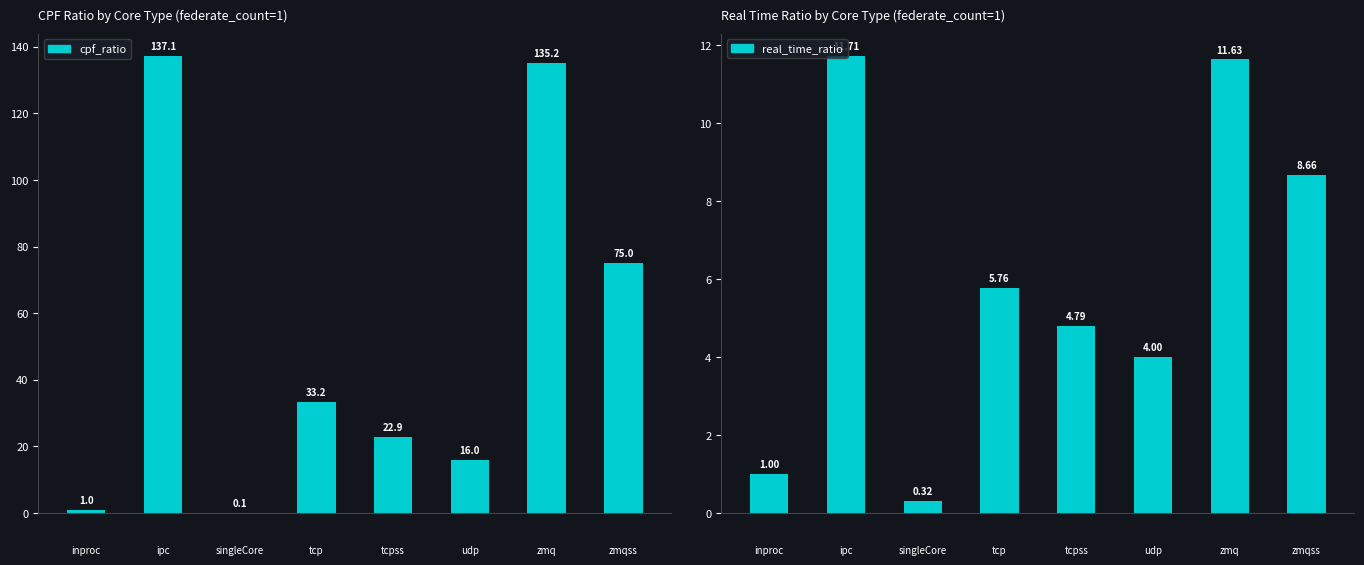

Rank the series by their maximum value, from highest to lowest.

cpf_ratio, real_time_ratio